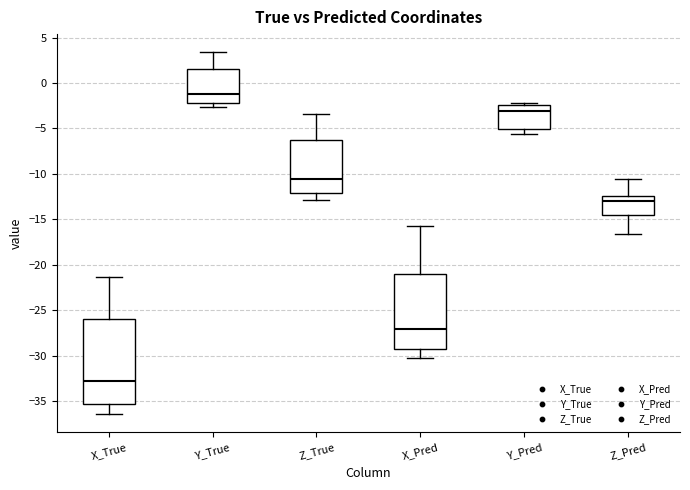

Which box has the highest median line?

Y_True